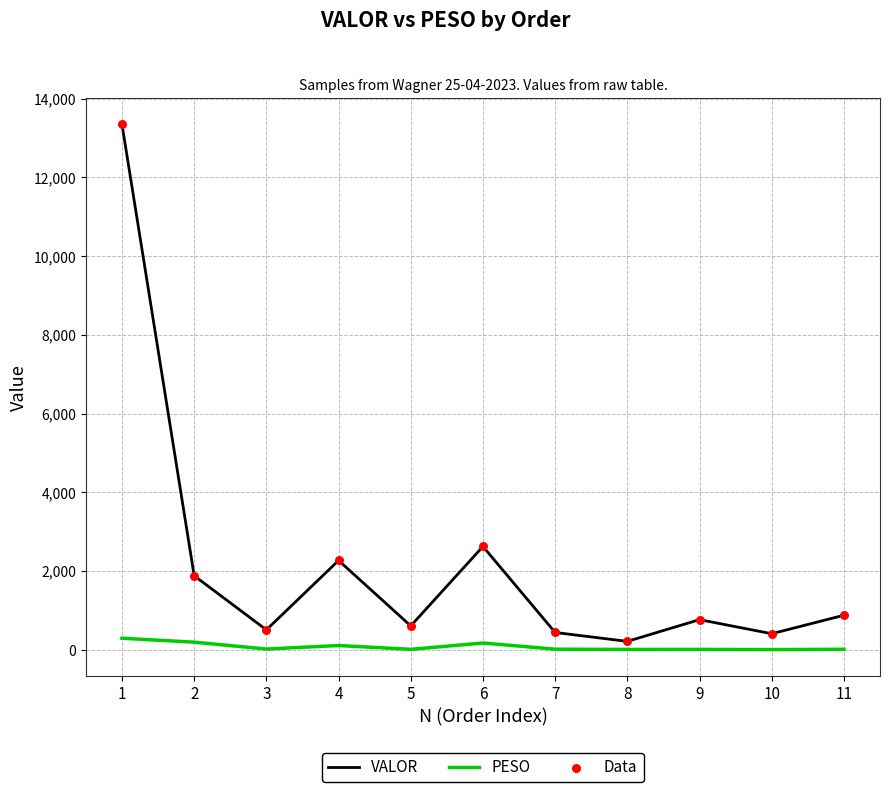

Is the value of PESO at 11 greater than the value of VALOR at 9?

No